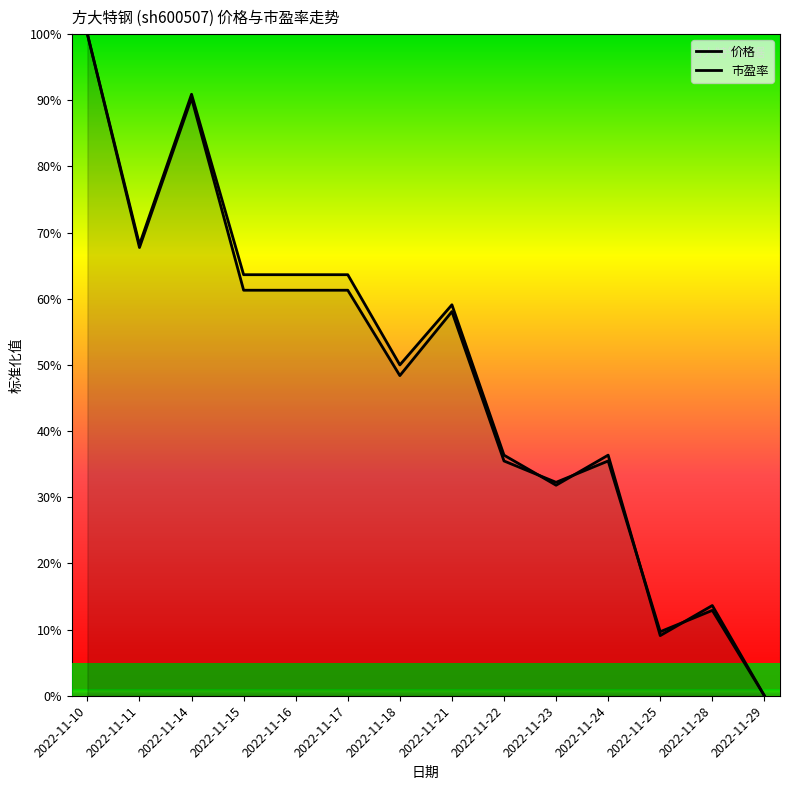

Is this an area chart (filled region under the line)?

No